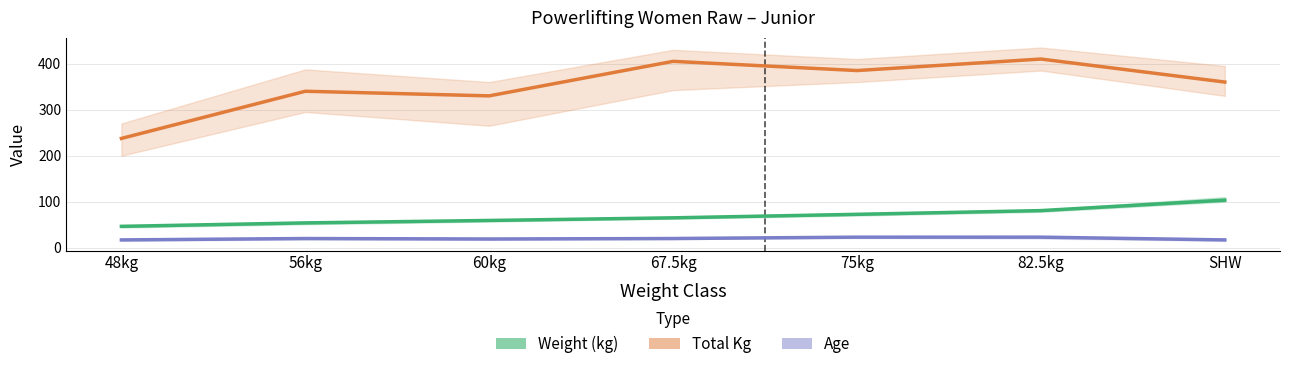

At which label is Weight (kg) closest to 74?

75kg